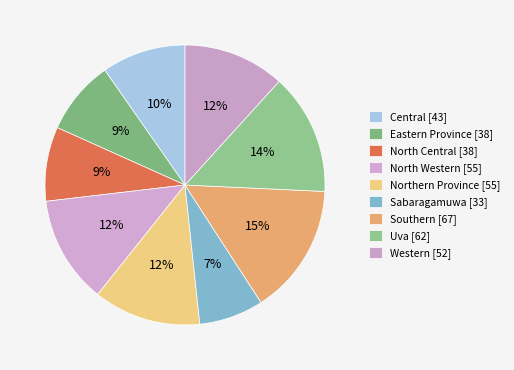

Does any single category account for the majority?

No